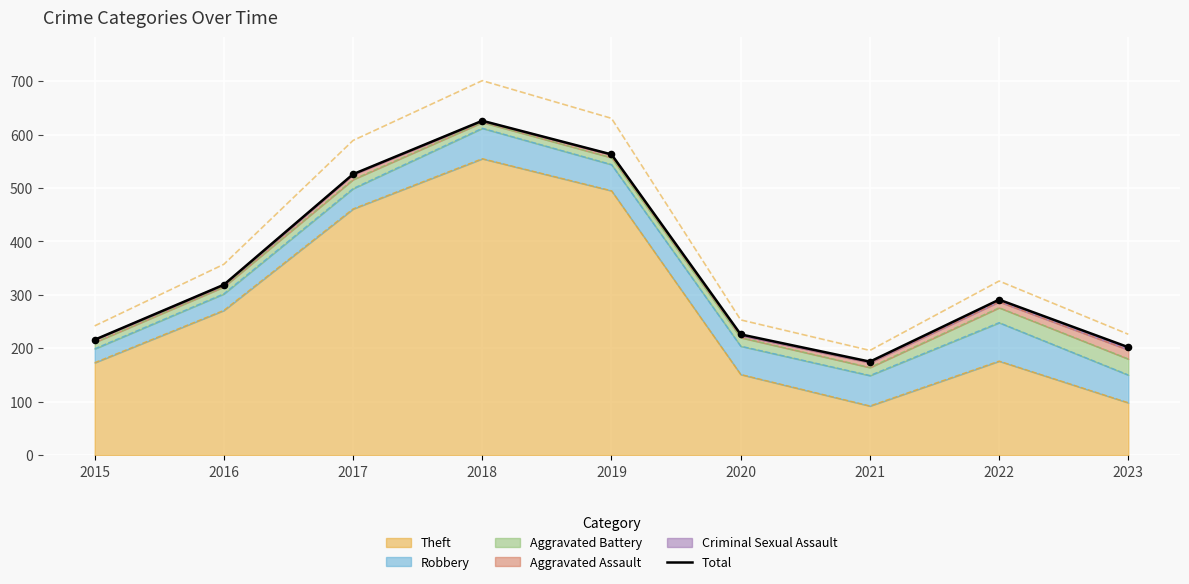

What is the change in value from 2021 to 2022?

+116